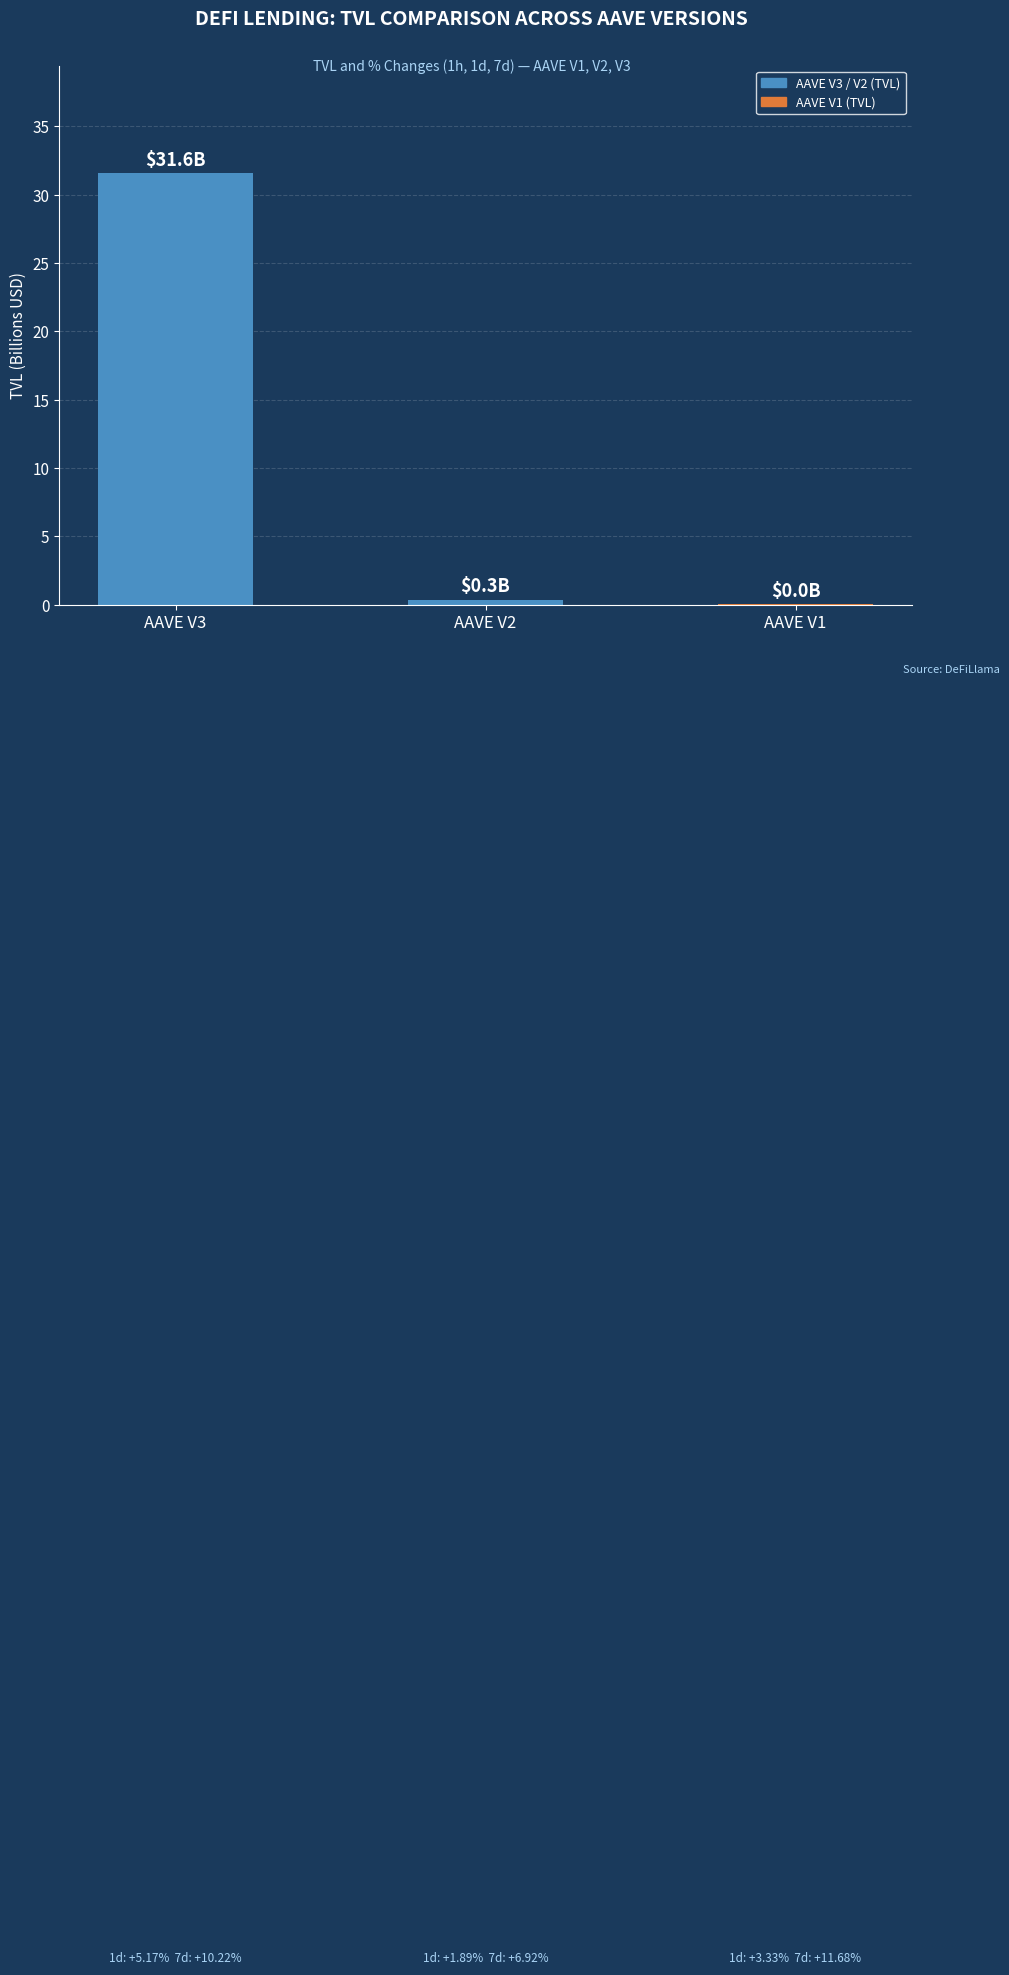

The chart shows a value of 31.6 at AAVE V3. True or false?

True